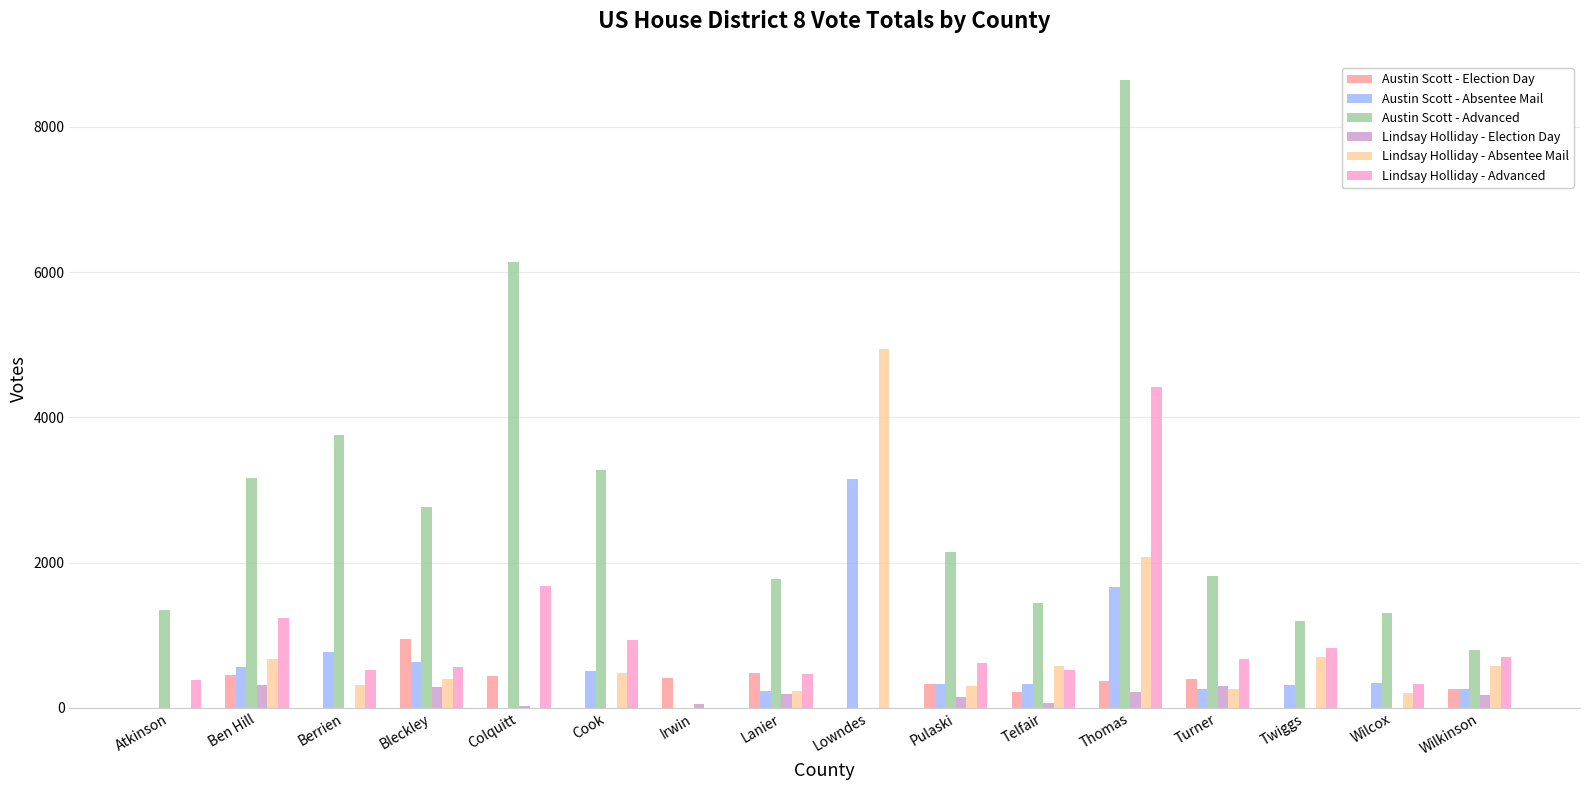

At which category is the sum across all series the highest?

Thomas